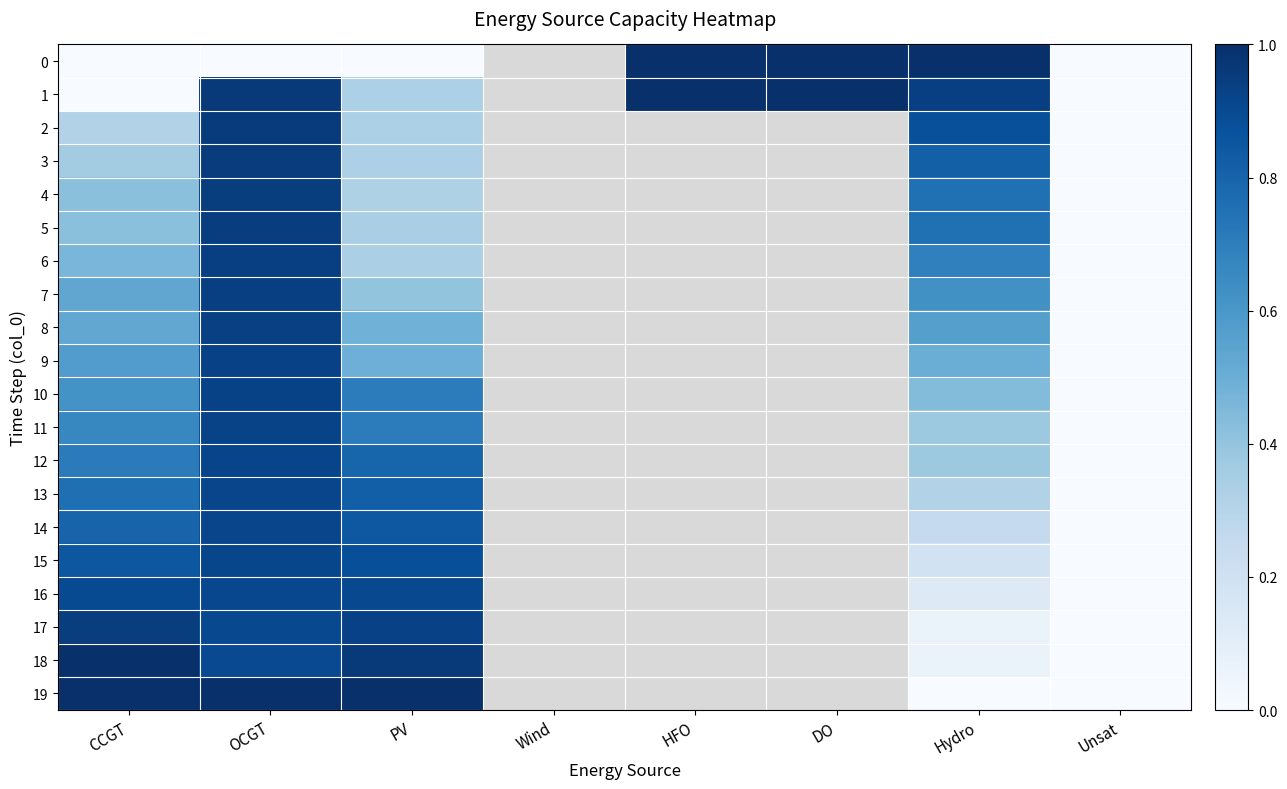

At which category is the sum across all series the highest?

OCGT